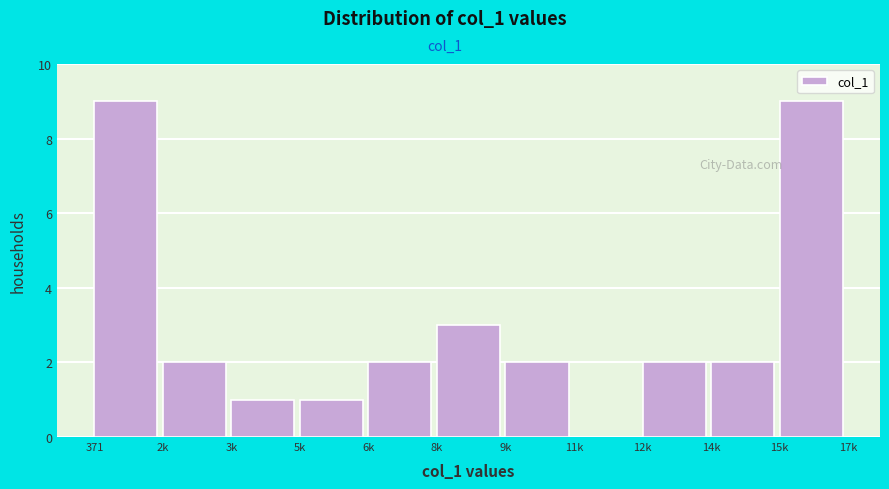

Reading left to right, extract all data points from this chart.

371=9	2k=2	3k=1	5k=1	6k=2	8k=3	9k=2	11k=0	12k=2	14k=2	15k=9